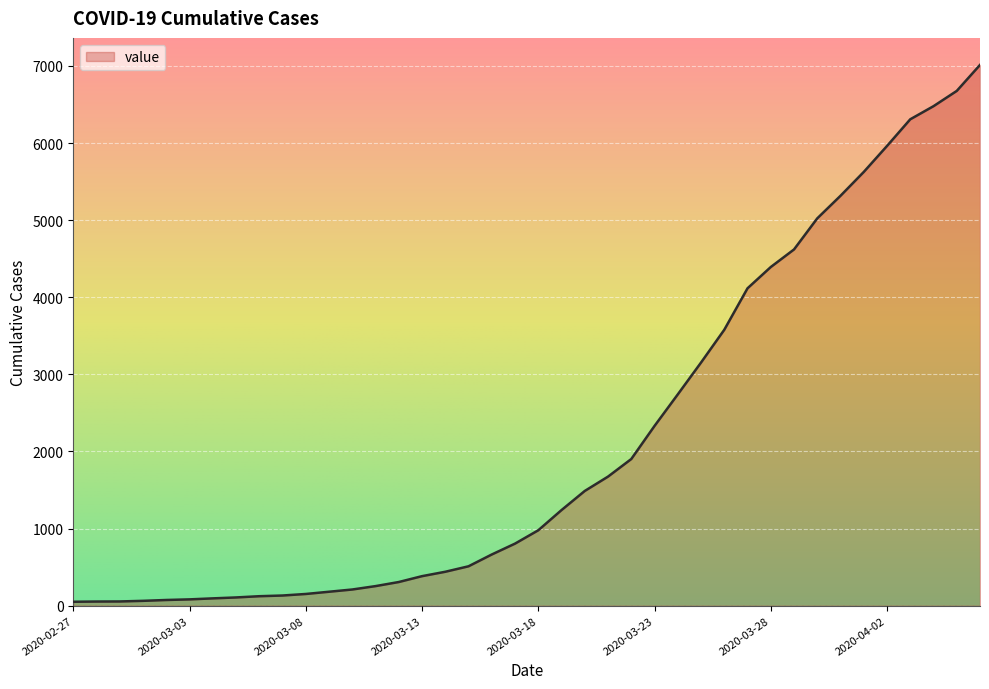

What is the difference between the maximum and minimum values?

6962